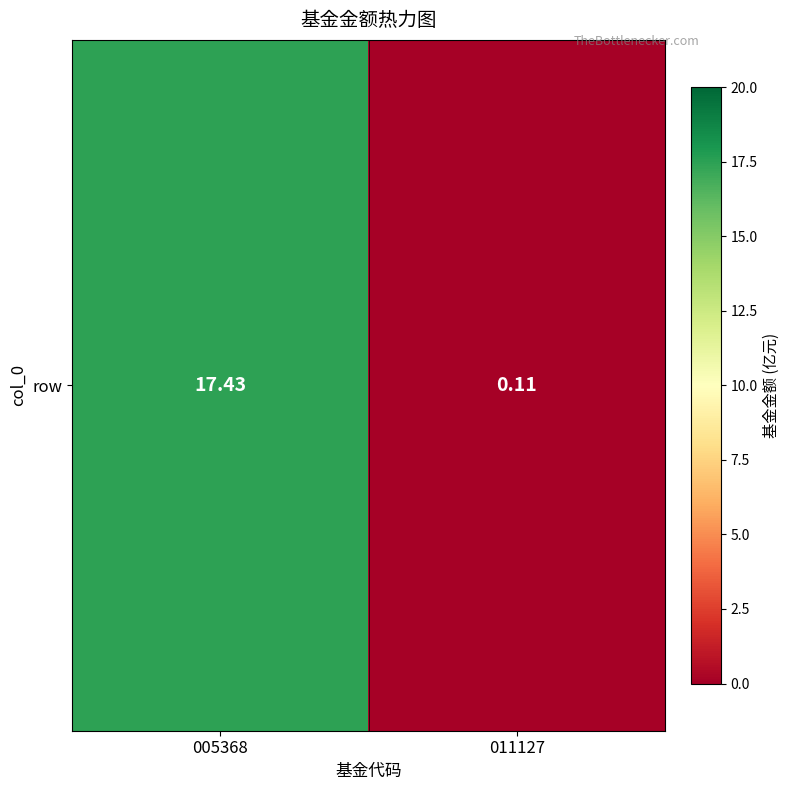

Count the number of data series in this chart.

1